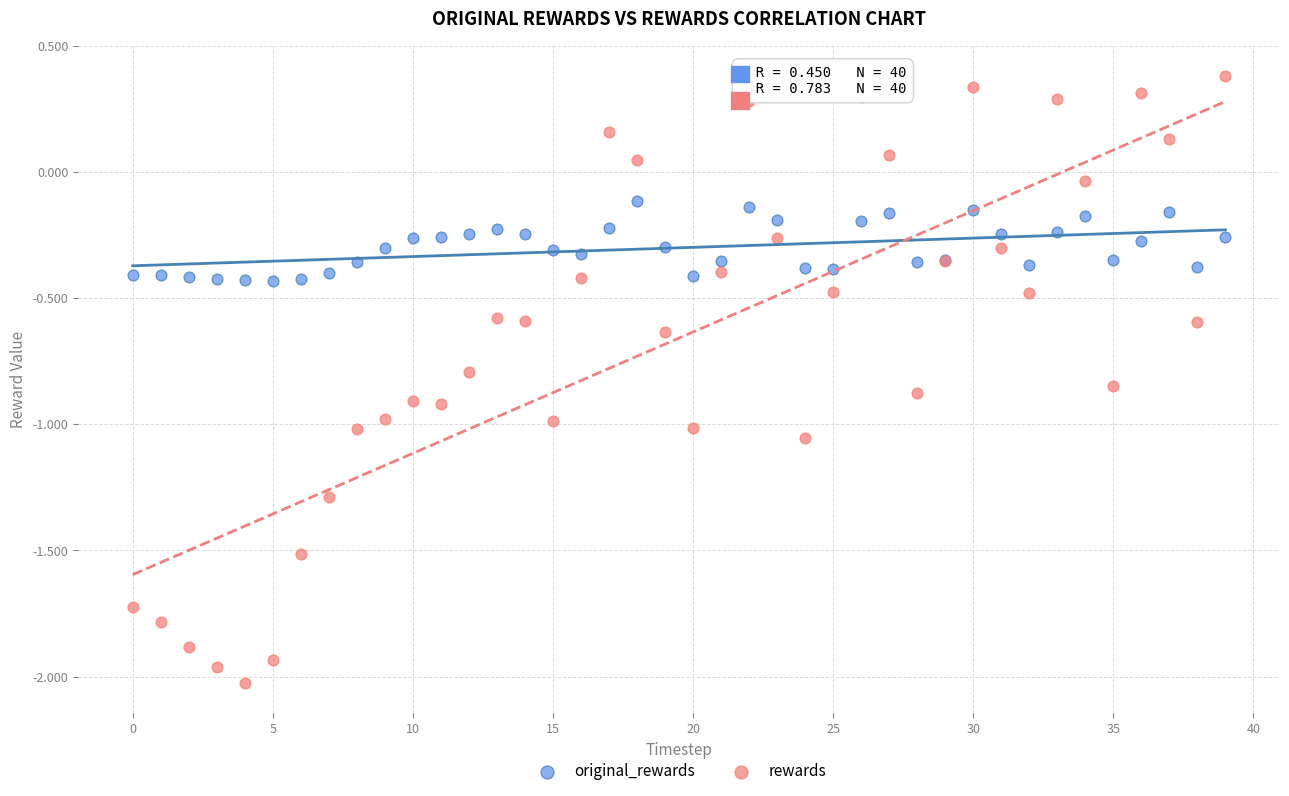

Which series has the widest spread of Y values?

rewards